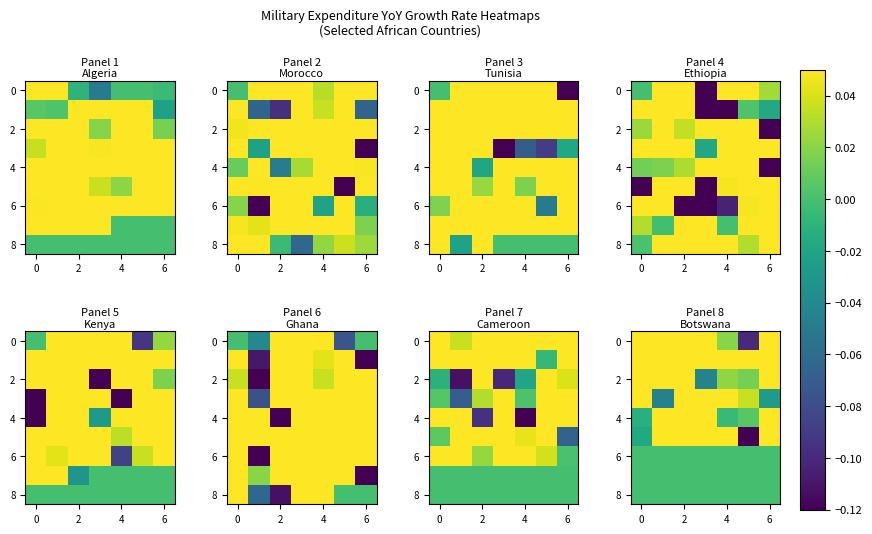

What is the total value across all series at 4?

2.3